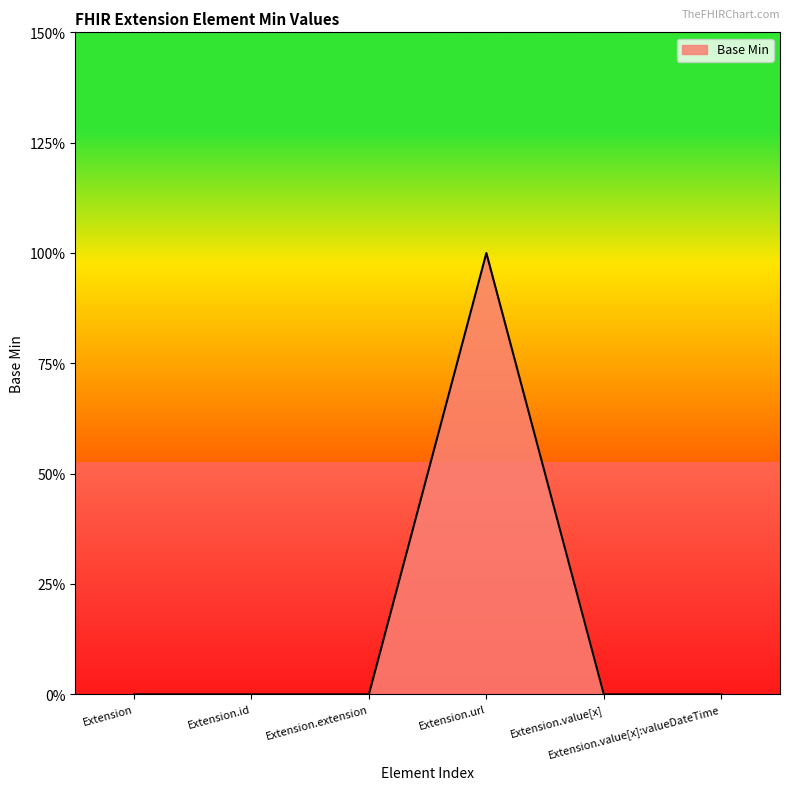

Reading right to left, what are all the values shown in this chart?

Extension.value[x]:valueDateTime=0	Extension.value[x]=0	Extension.url=1	Extension.extension=0	Extension.id=0	Extension=0